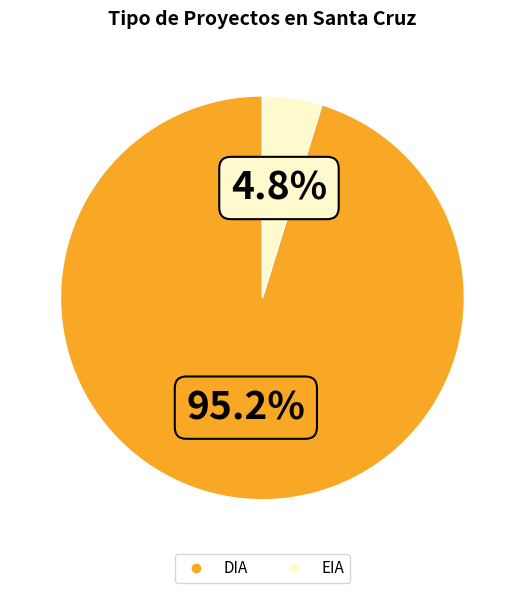

What percentage do EIA and DIA together represent?

100.0%